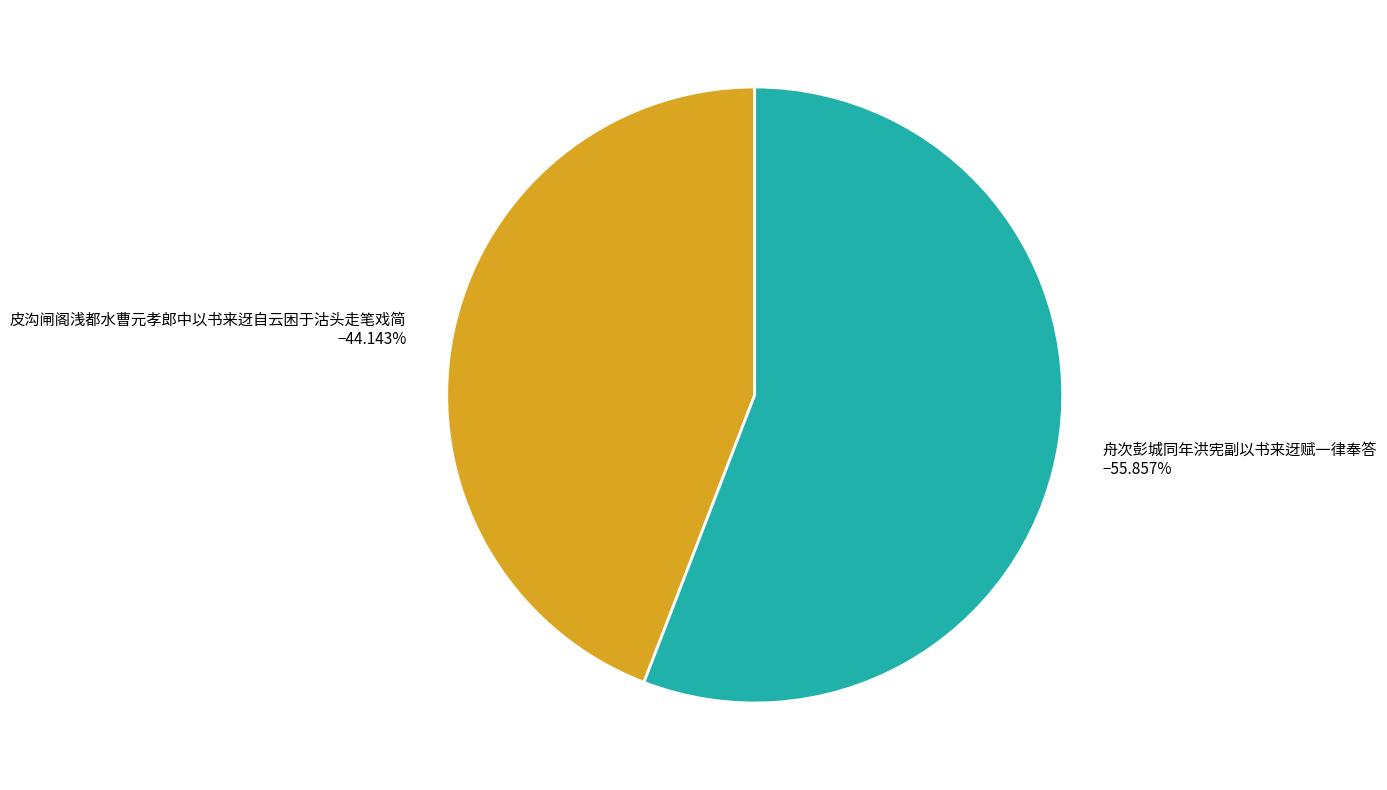

Which category has the biggest portion of the pie?

舟次彭城同年洪宪副以书来迓赋一律奉答